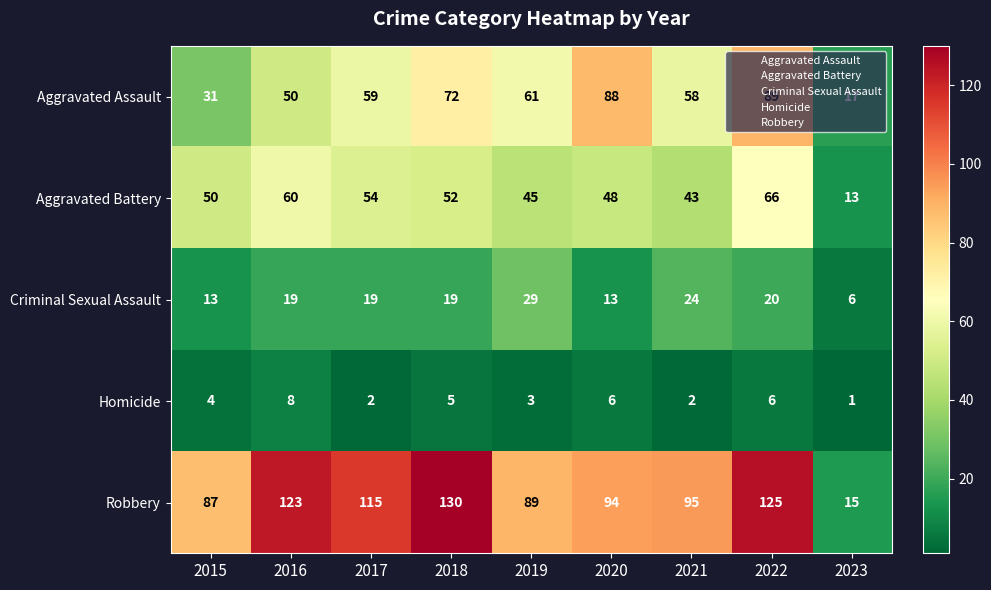

Which series has the widest spread of values?

Robbery